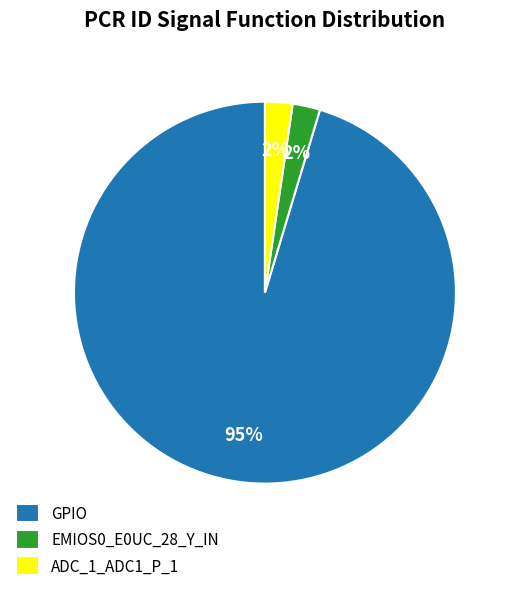

Is the sum of ADC_1_ADC1_P_1 and EMIOS0_E0UC_28_Y_IN greater than half?

No